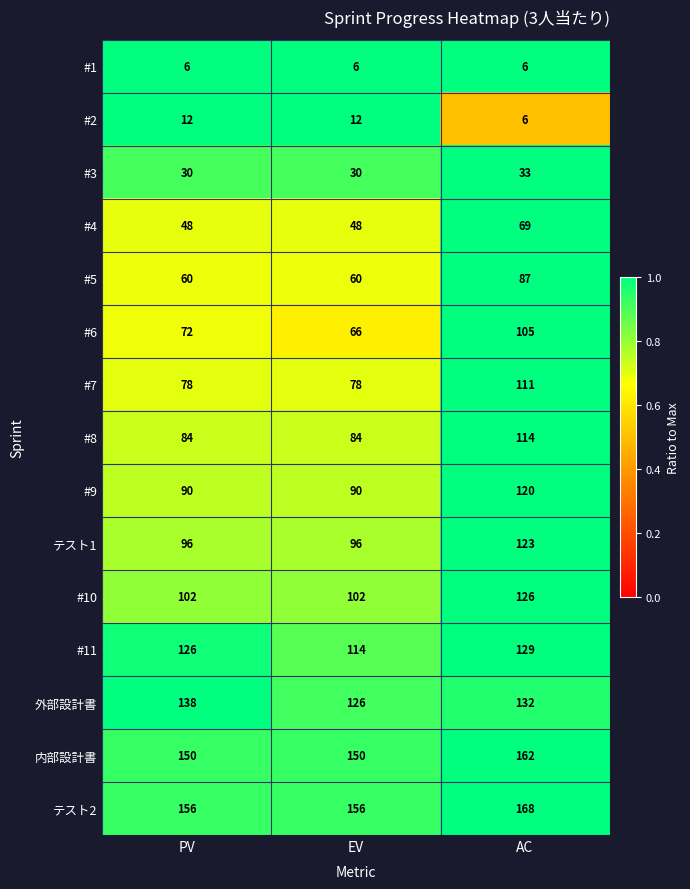

What is the difference between the 外部設計書 values at AC and EV?

6